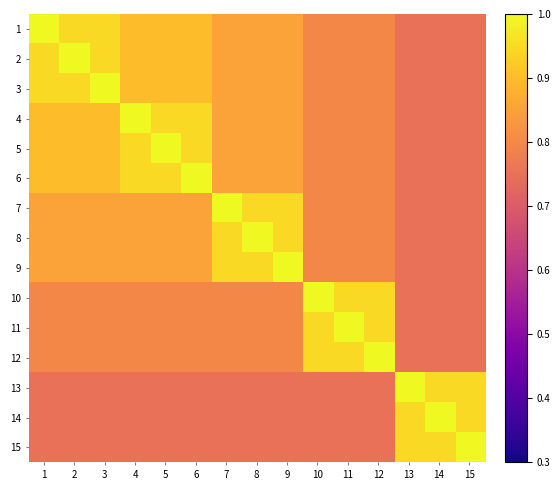

Count the number of categories in the chart.

15